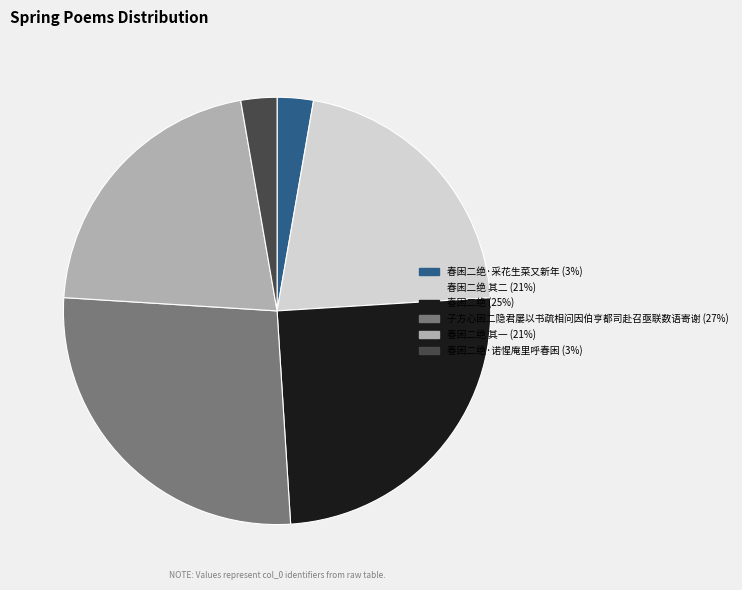

Does any single category account for the majority?

No